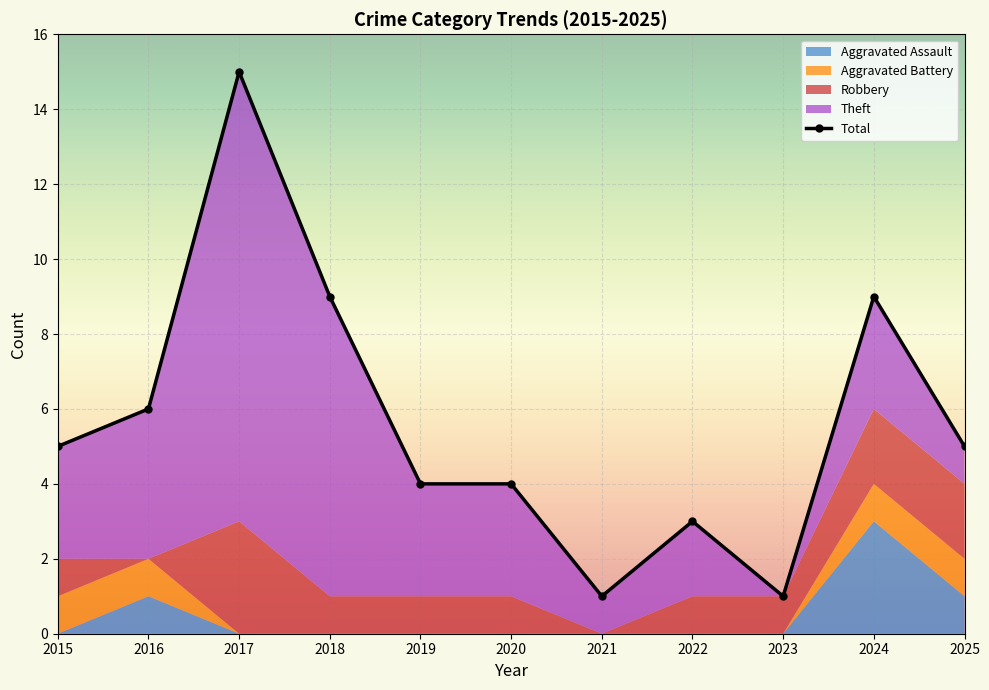

What is the minimum value shown in the chart?

1